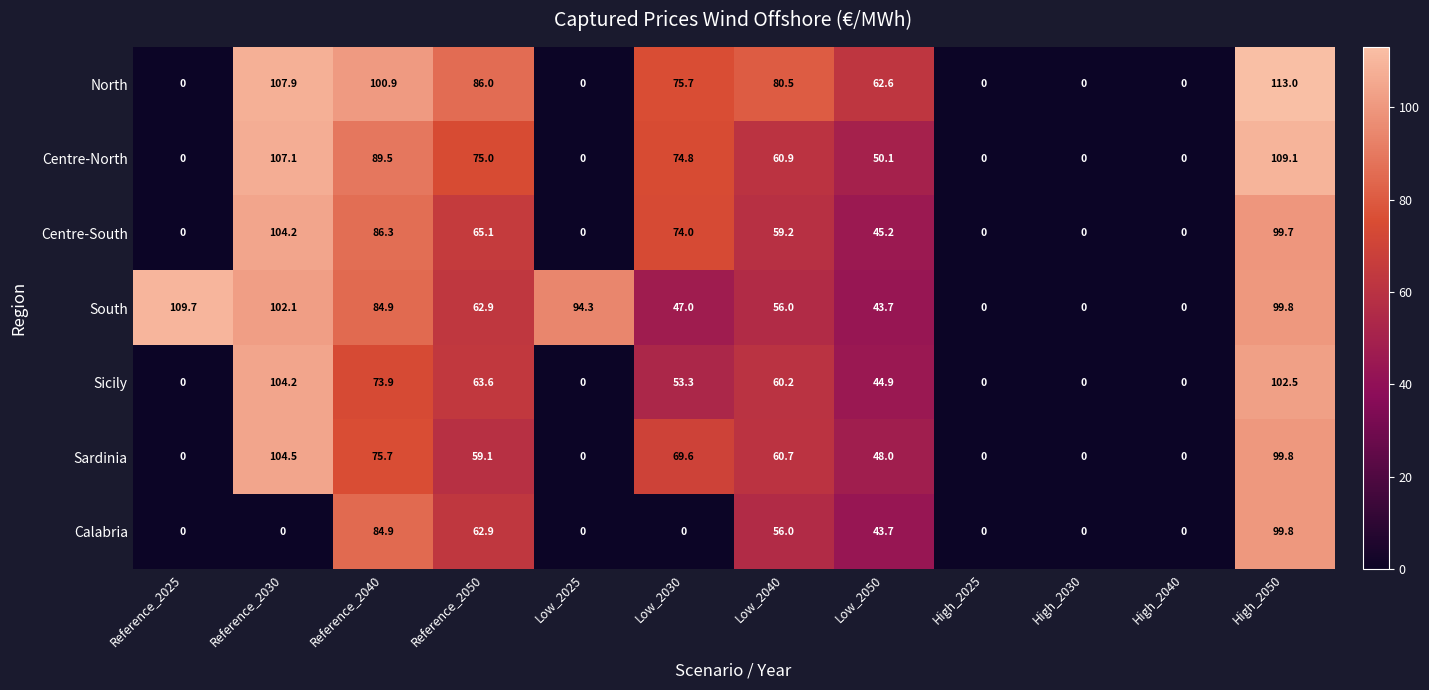

Which series has the widest spread of values?

North